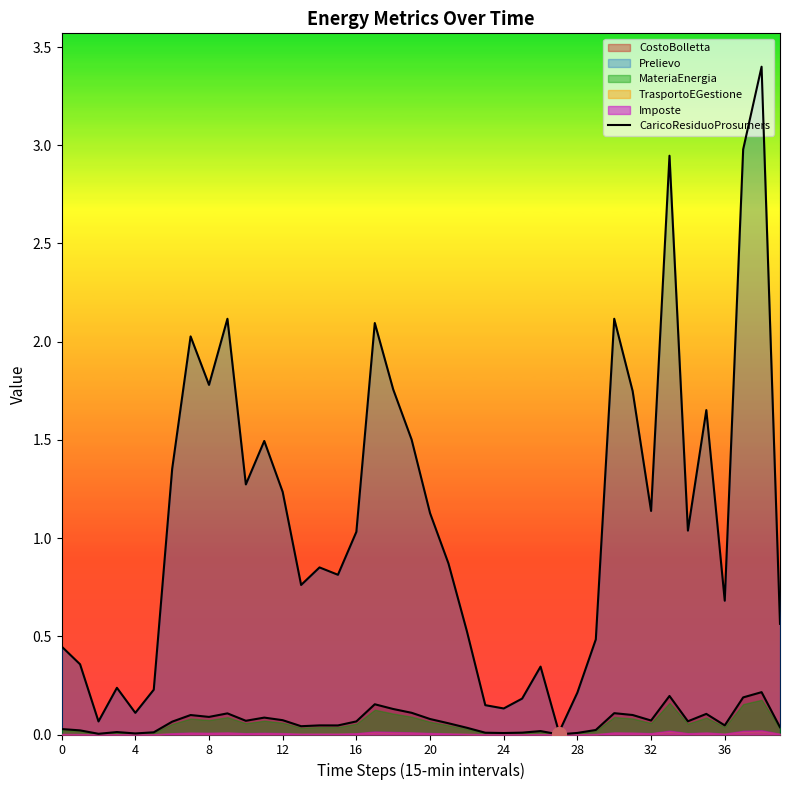

The value at 8 is 2.7. True or false?

False